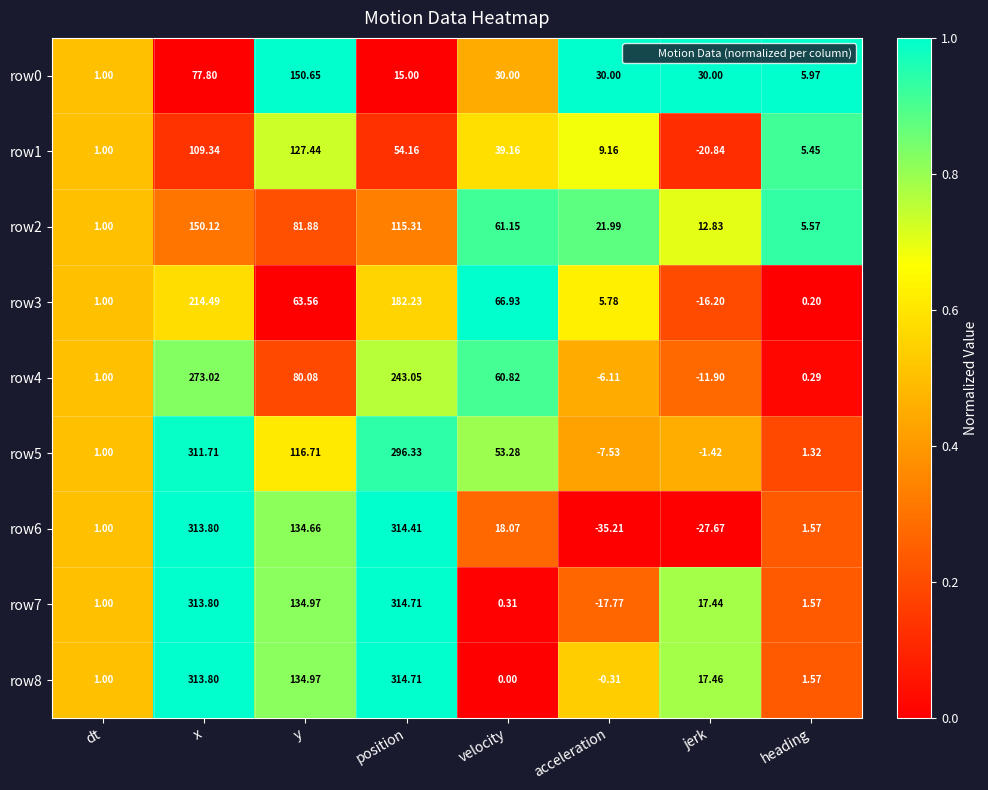

Rank the categories by row2 value from highest to lowest.

x, position, y, velocity, acceleration, jerk, heading, dt